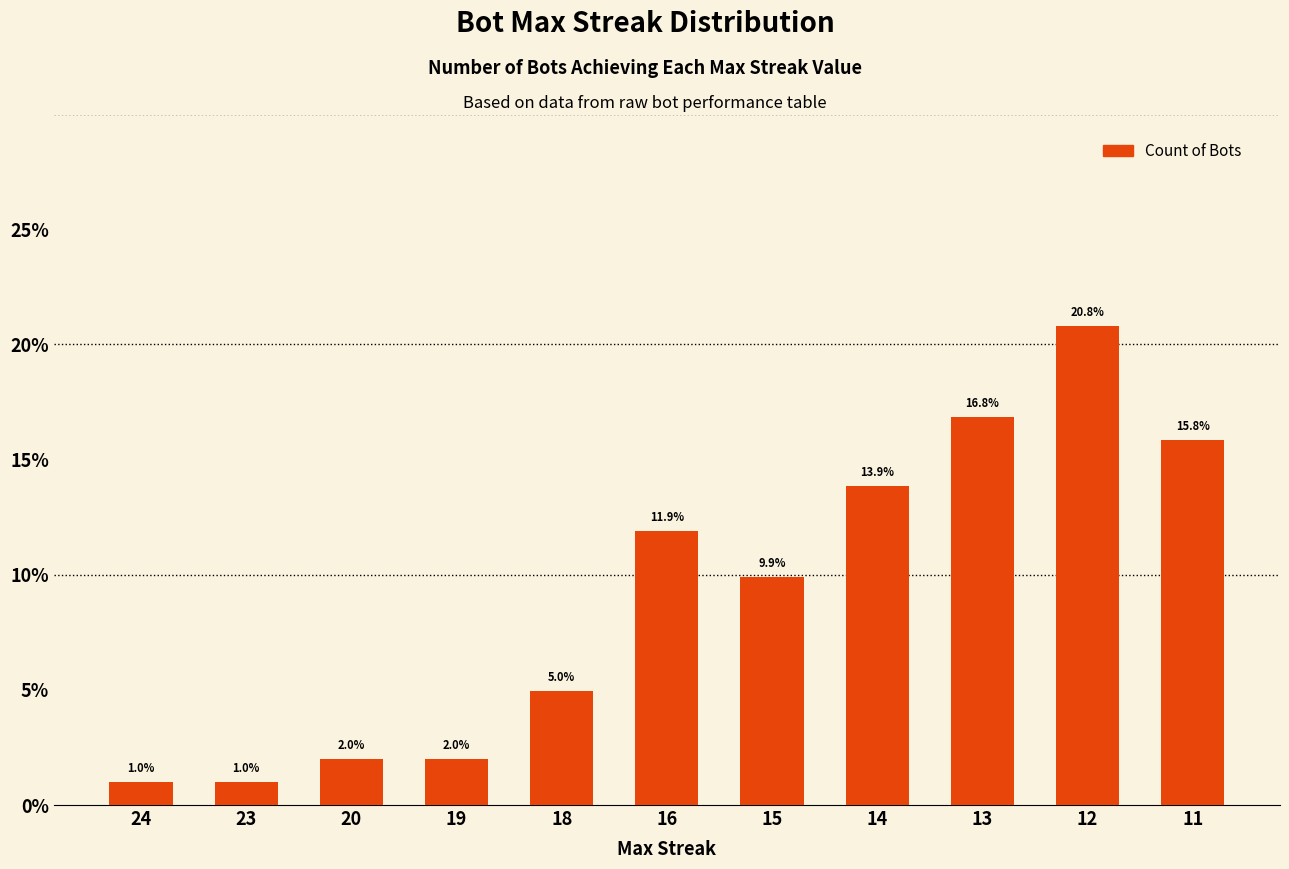

What is the minimum value shown in the chart?

1.0